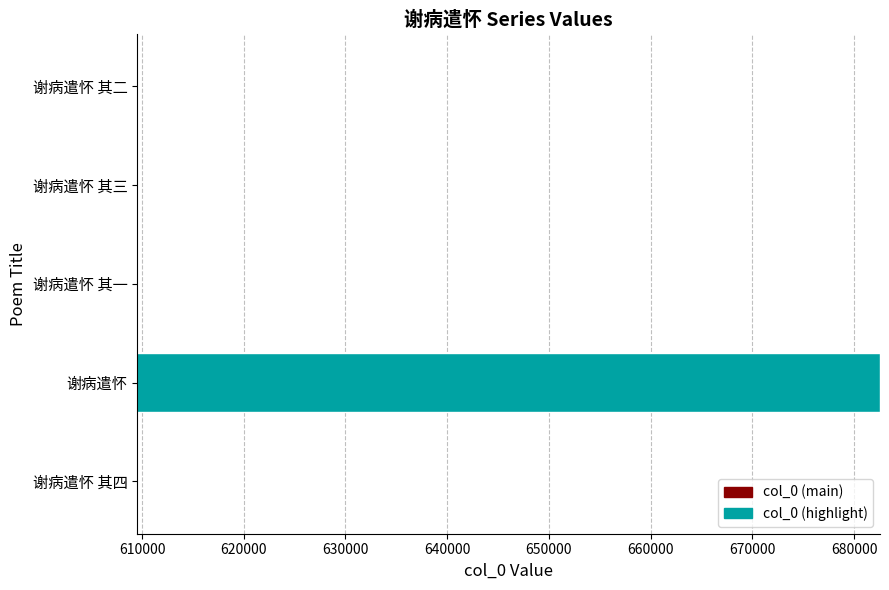

Between 谢病遣怀 and 谢病遣怀 其三, which is larger?

谢病遣怀